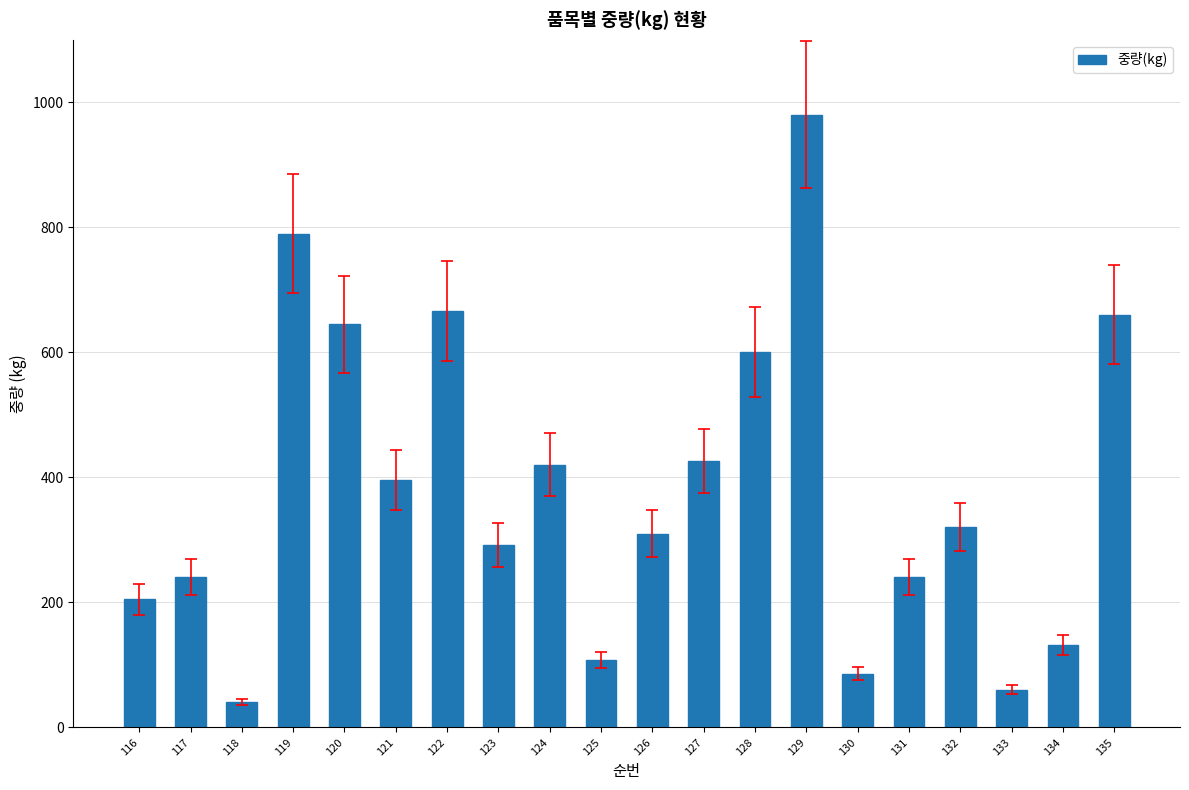

What is the change in value from 118 to 128?

+560